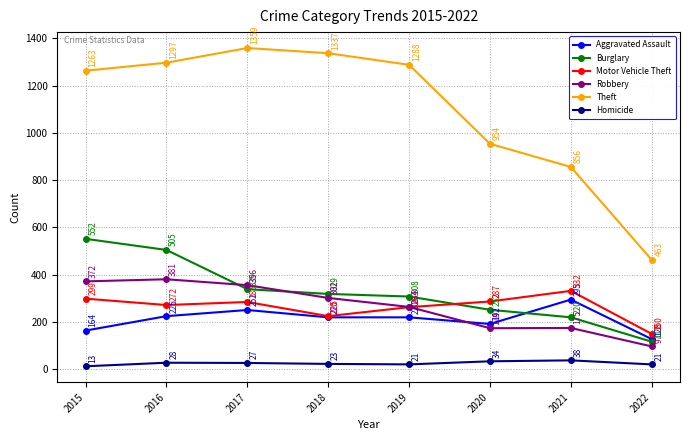

Which series changed the most between 2017 and 2020?

Theft